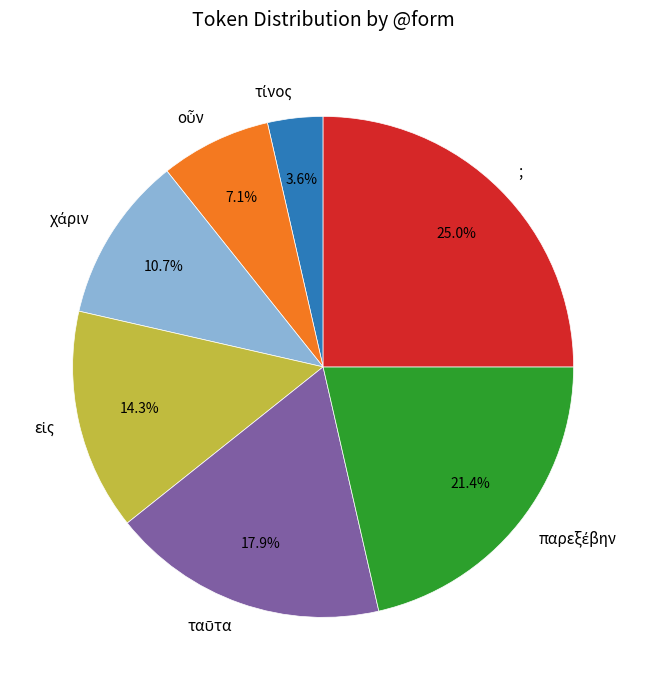

What is the largest slice in the pie chart?

;